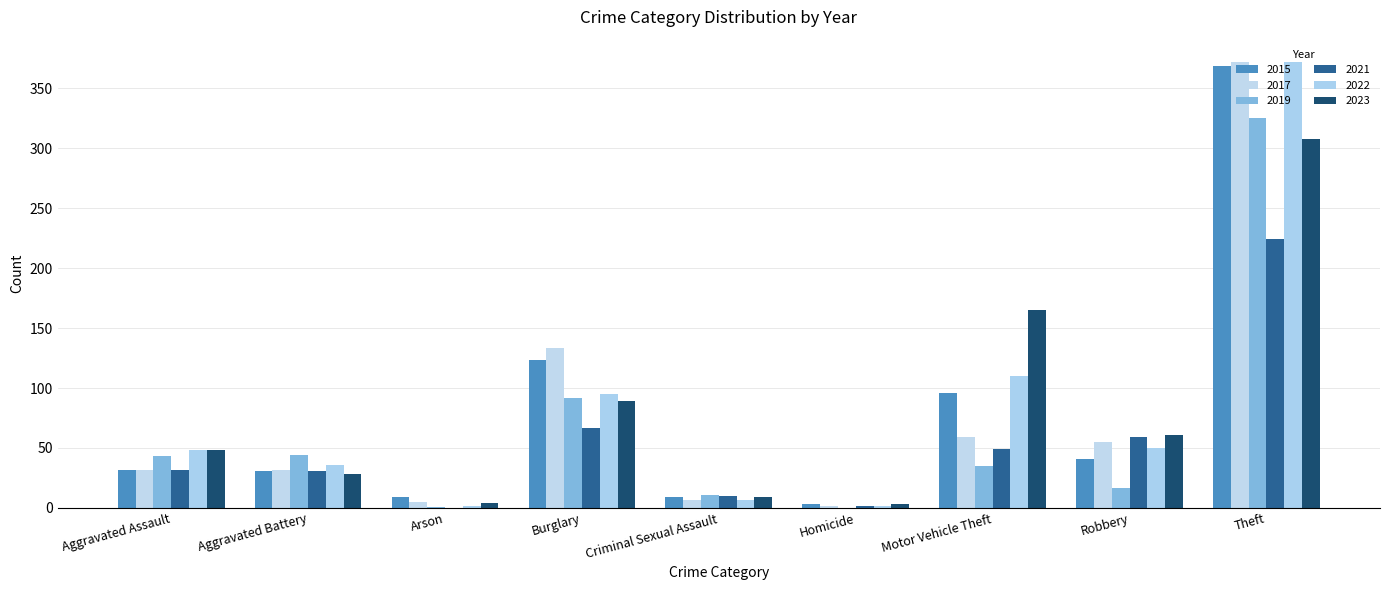

Read the 2017 value at Criminal Sexual Assault.

7